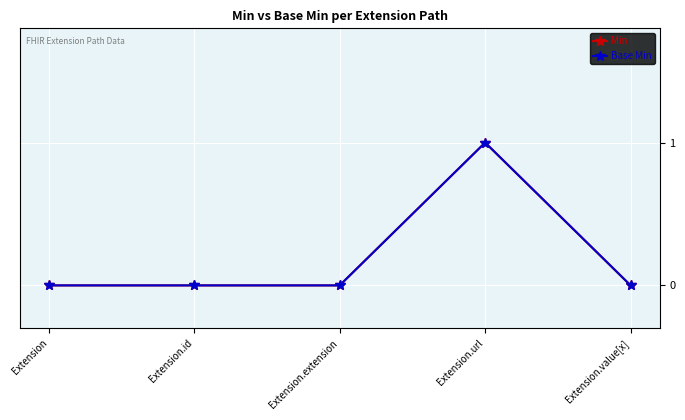

Does the chart have visible grid lines?

Yes